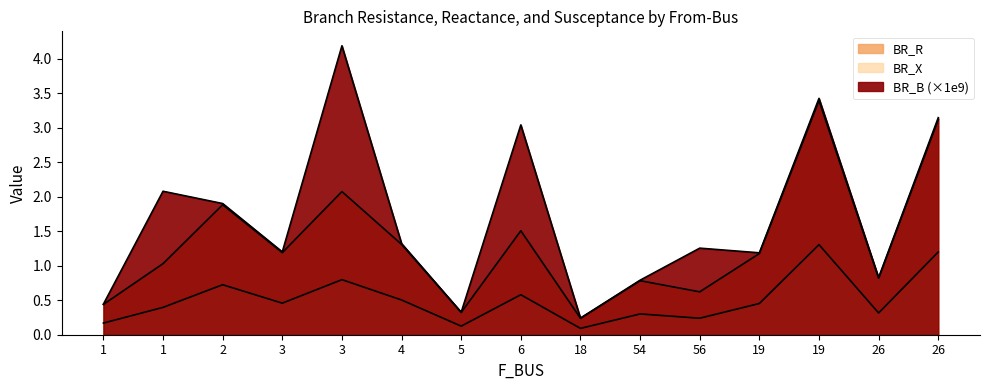

What is the greatest value displayed?

4.2